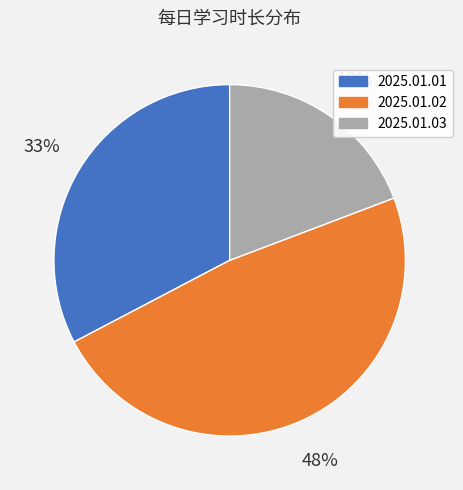

The 2025.01.01 slice represents 33% of the pie. True or false?

True